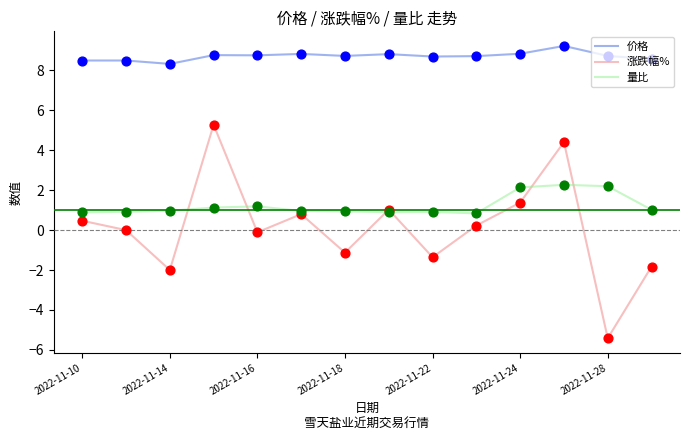

Which series has the largest total across all categories?

价格